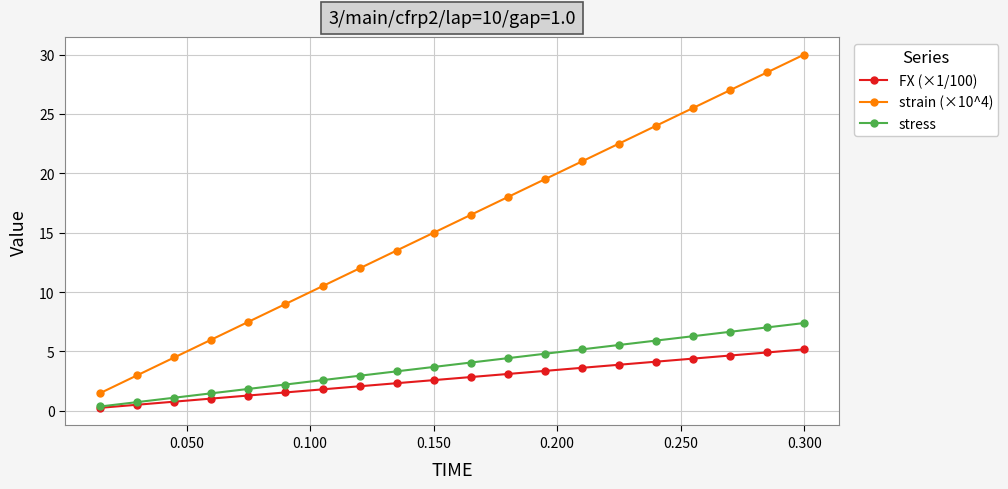

Rank the series by their maximum value, from lowest to highest.

FX (×1/100), stress, strain (×10^4)